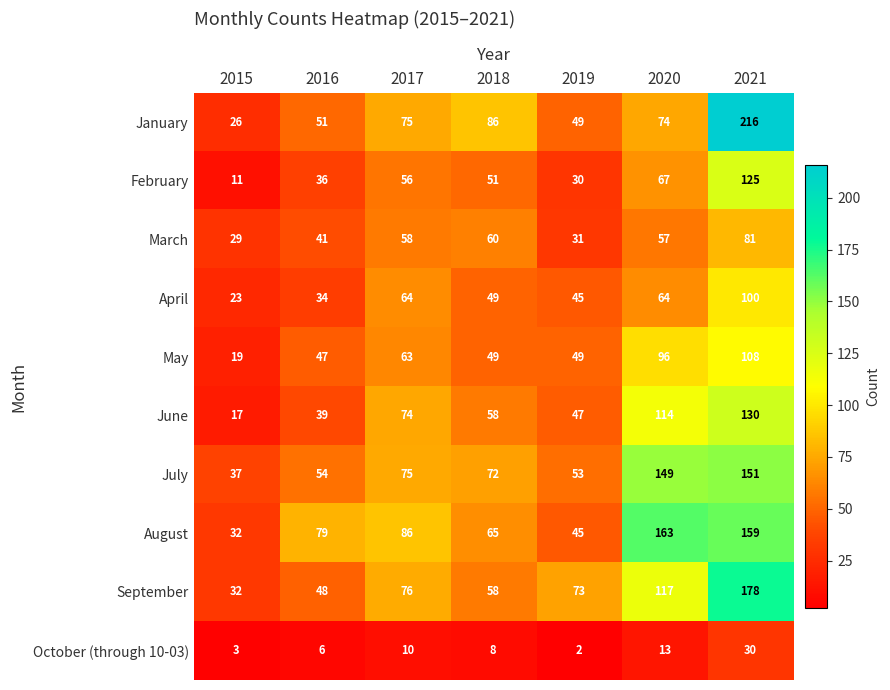

Read the September value at 2019.

73